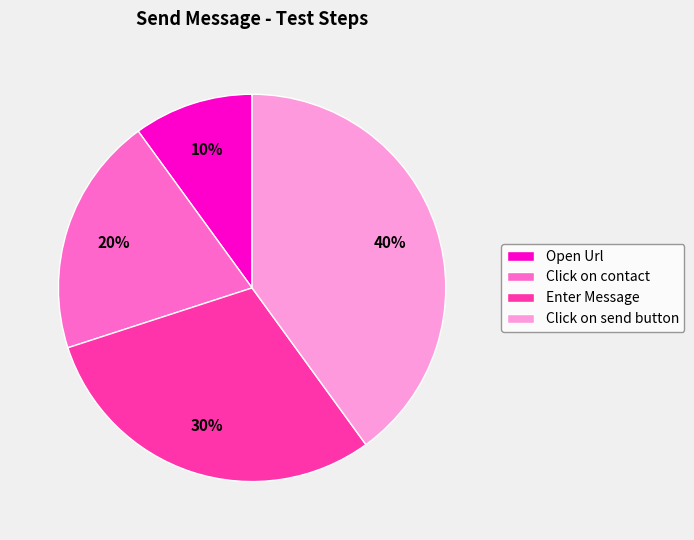

Rank the categories by value from highest to lowest.

Click on send button, Enter Message, Click on contact, Open Url